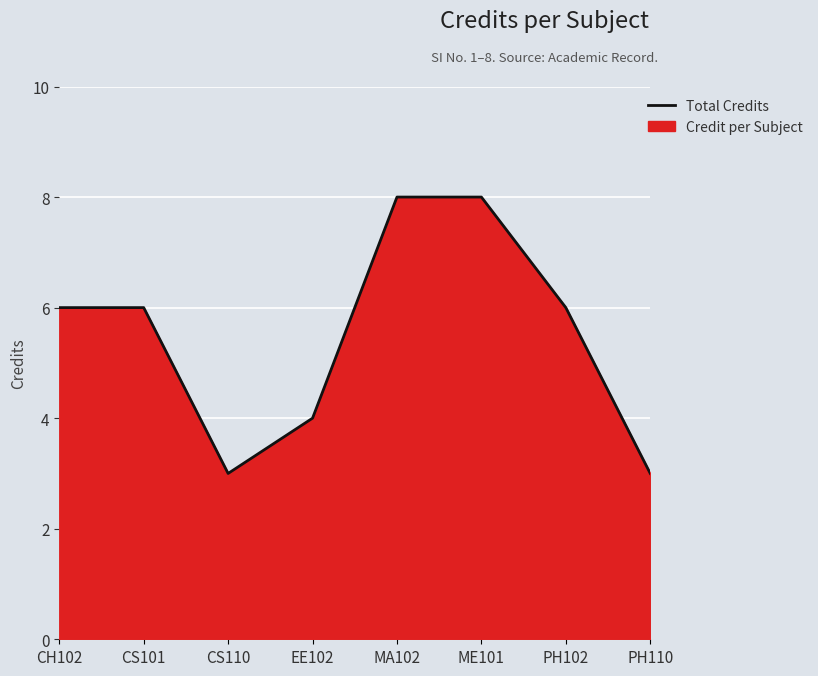

Which category has the highest value across all series?

MA102